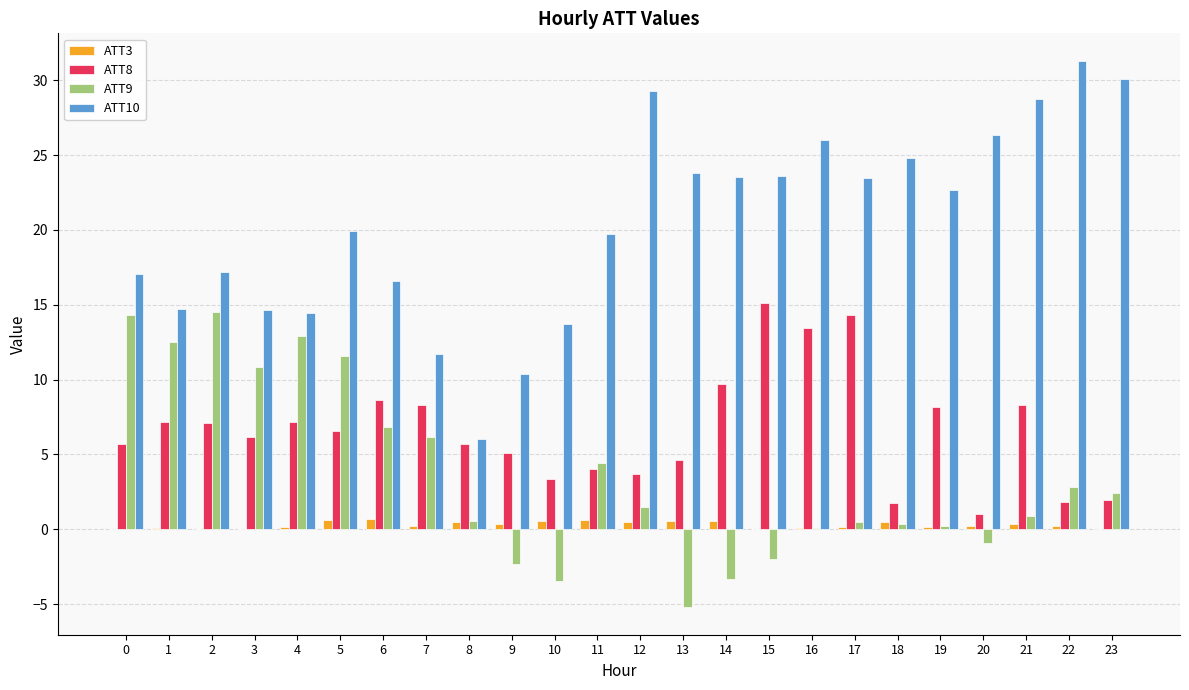

How many data points does each series have?

24